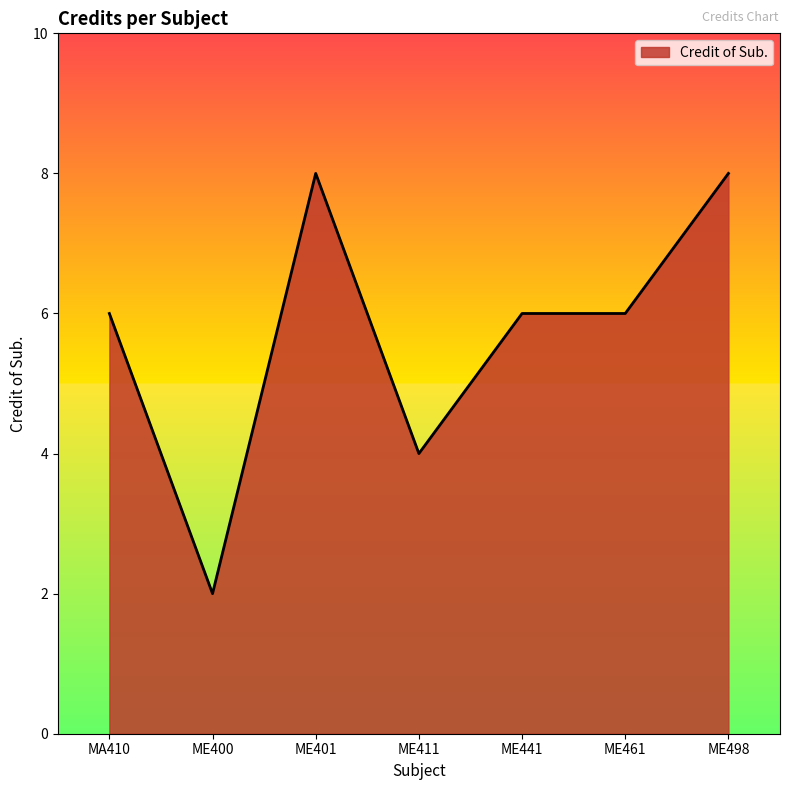

Is it true that the value at ME411 is 6?

False